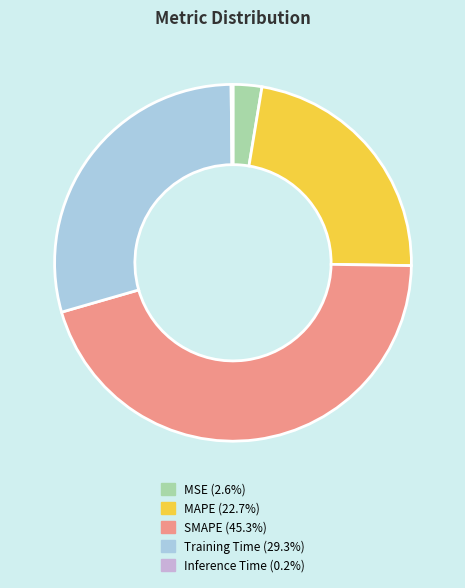

Which has a higher value, Training Time or SMAPE?

SMAPE